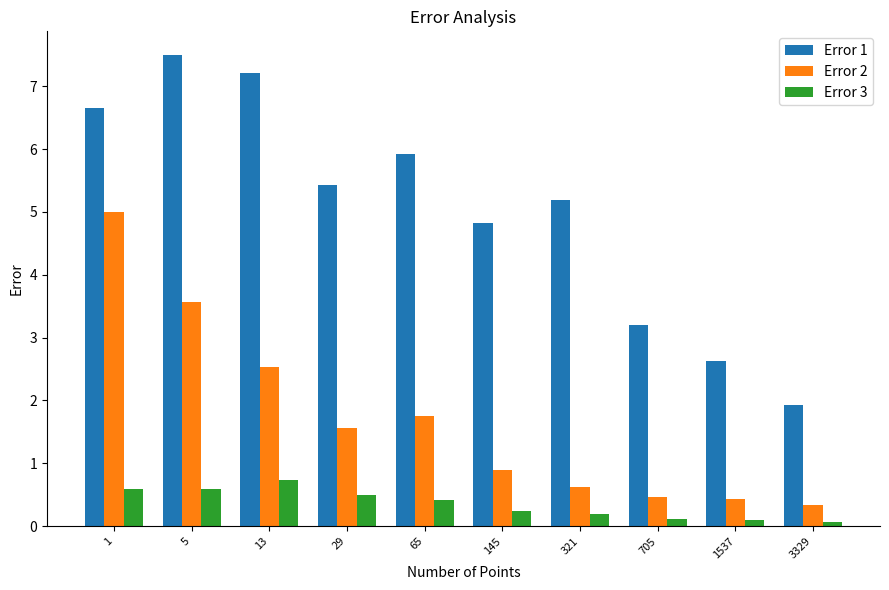

How many bars are there in total?

30